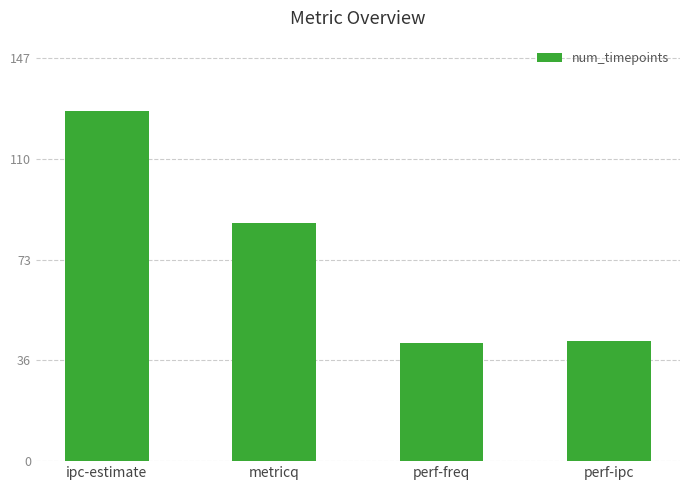

What is the ratio of the value at metricq to the value at perf-freq?

2.0